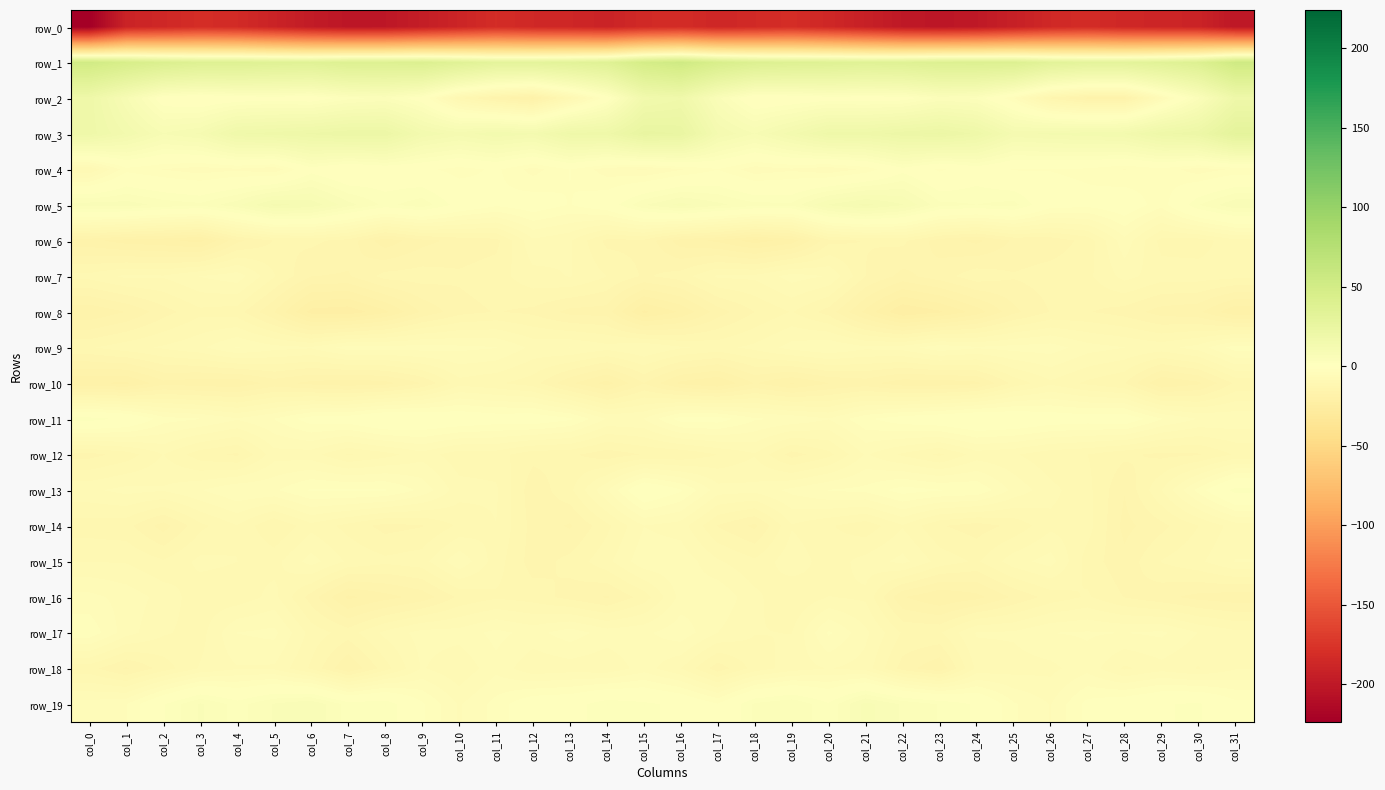

What is the total value across all series at col_22?

-265.2